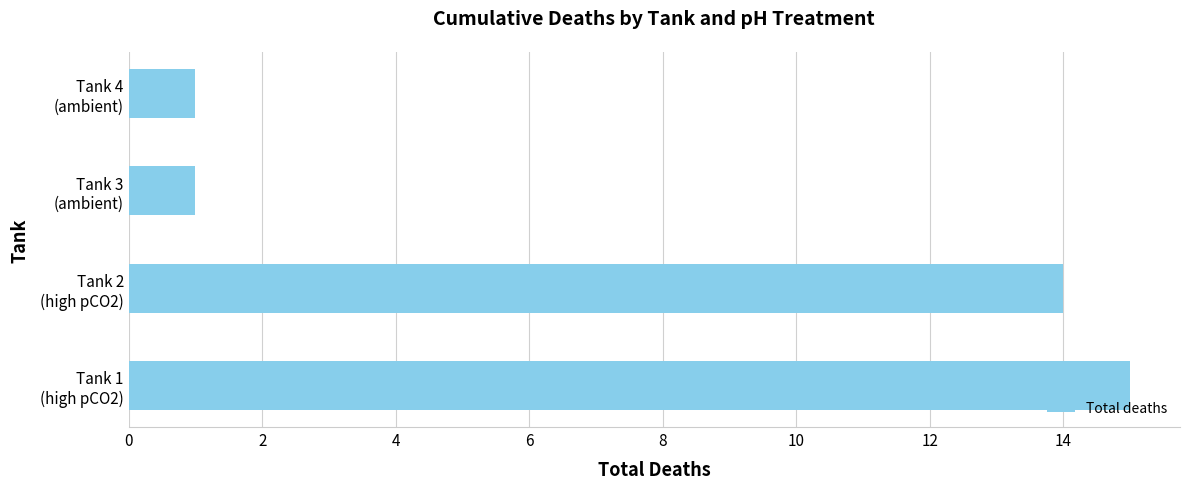

What is the sum of all values?

31